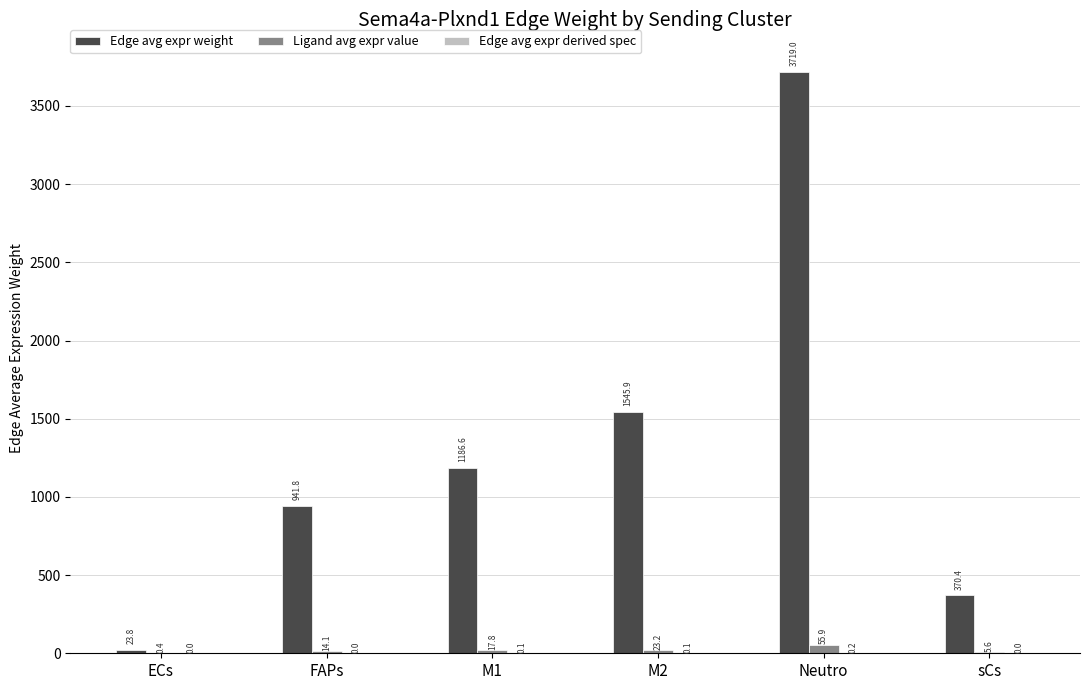

True or false: Edge avg expr weight has a value of 192.1 at sCs.

False